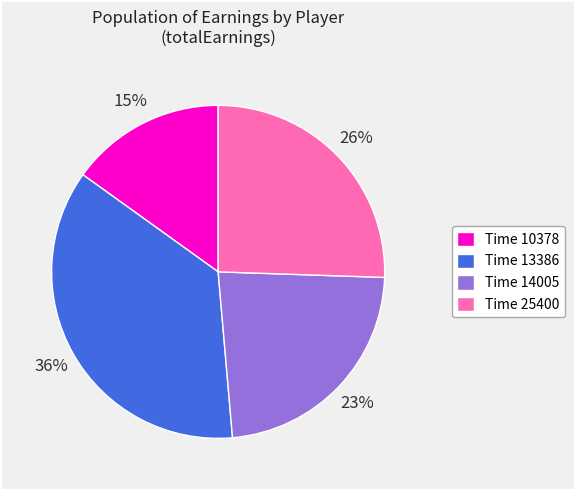

Is there any slice that represents more than half of the pie?

No